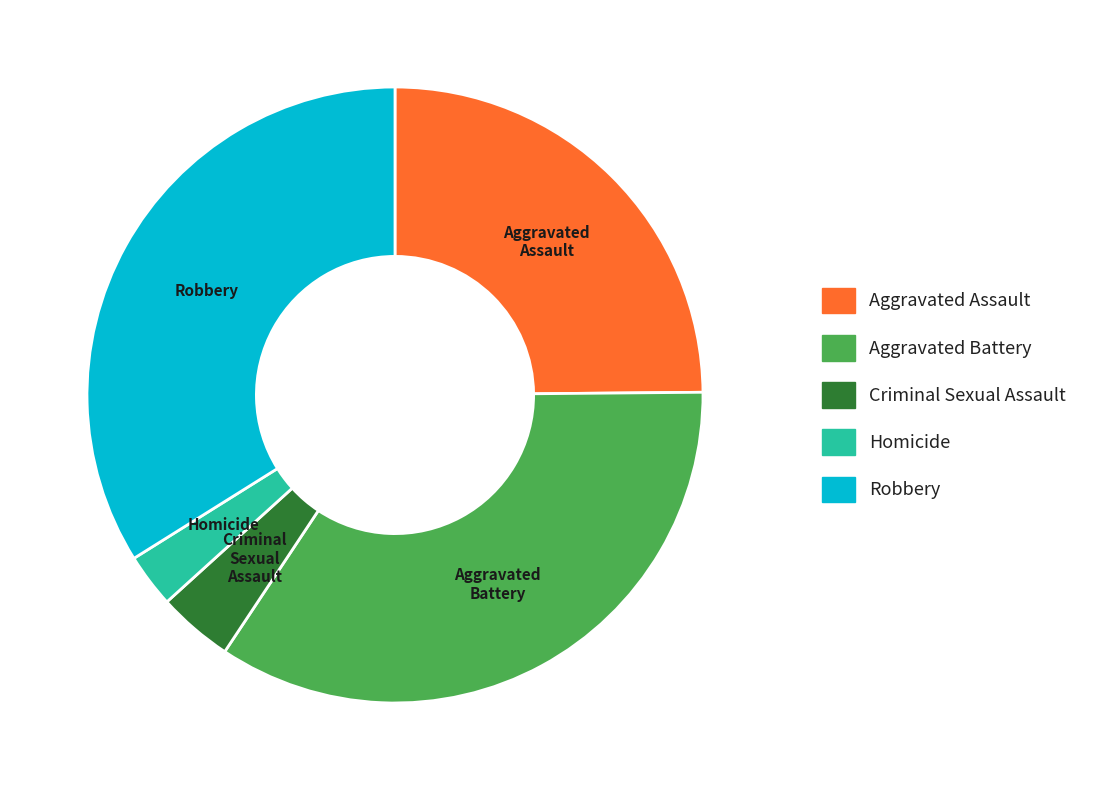

What is the largest slice in the pie chart?

Aggravated Battery